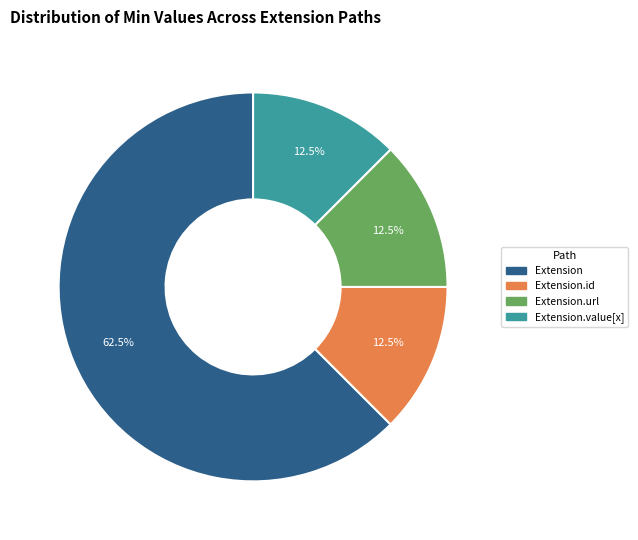

To the nearest percent, what is the difference between the largest and smallest slice percentages?

50%